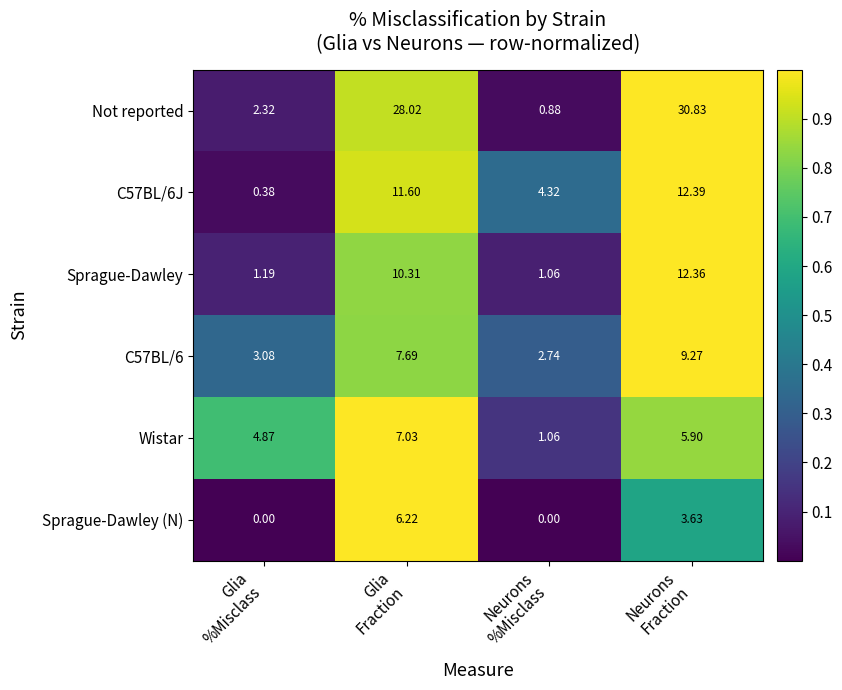

Which series has the largest total across all categories?

Not reported